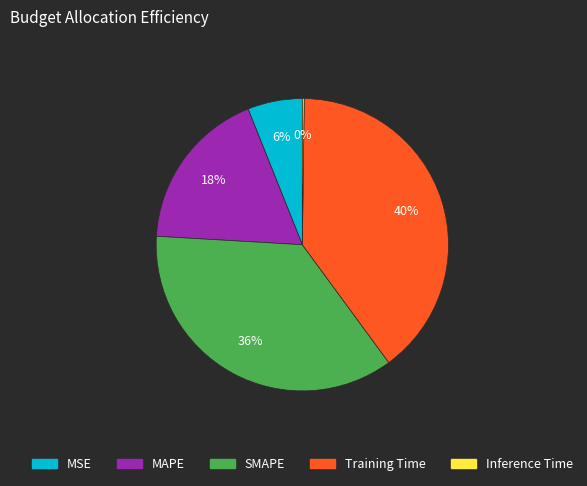

True or false: MSE accounts for 6% of the total.

True